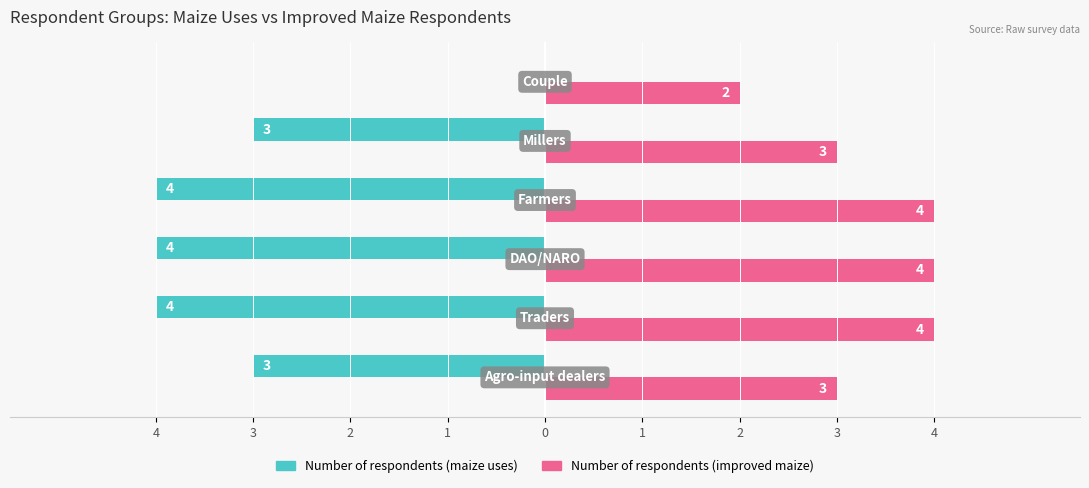

Rank the series by their average value, from highest to lowest.

Number of respondents (improved maize), Number of respondents (maize uses)